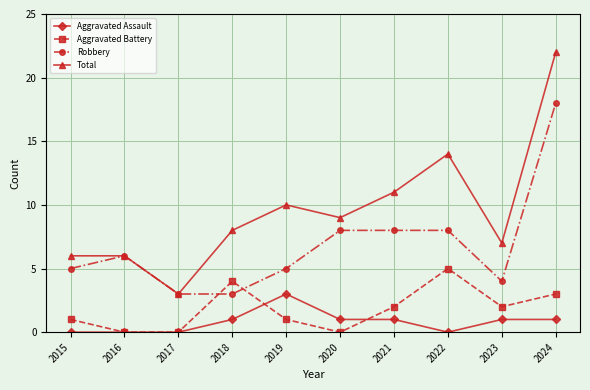

Is the value of Aggravated Assault at 2022 greater than the value of Robbery at 2017?

No